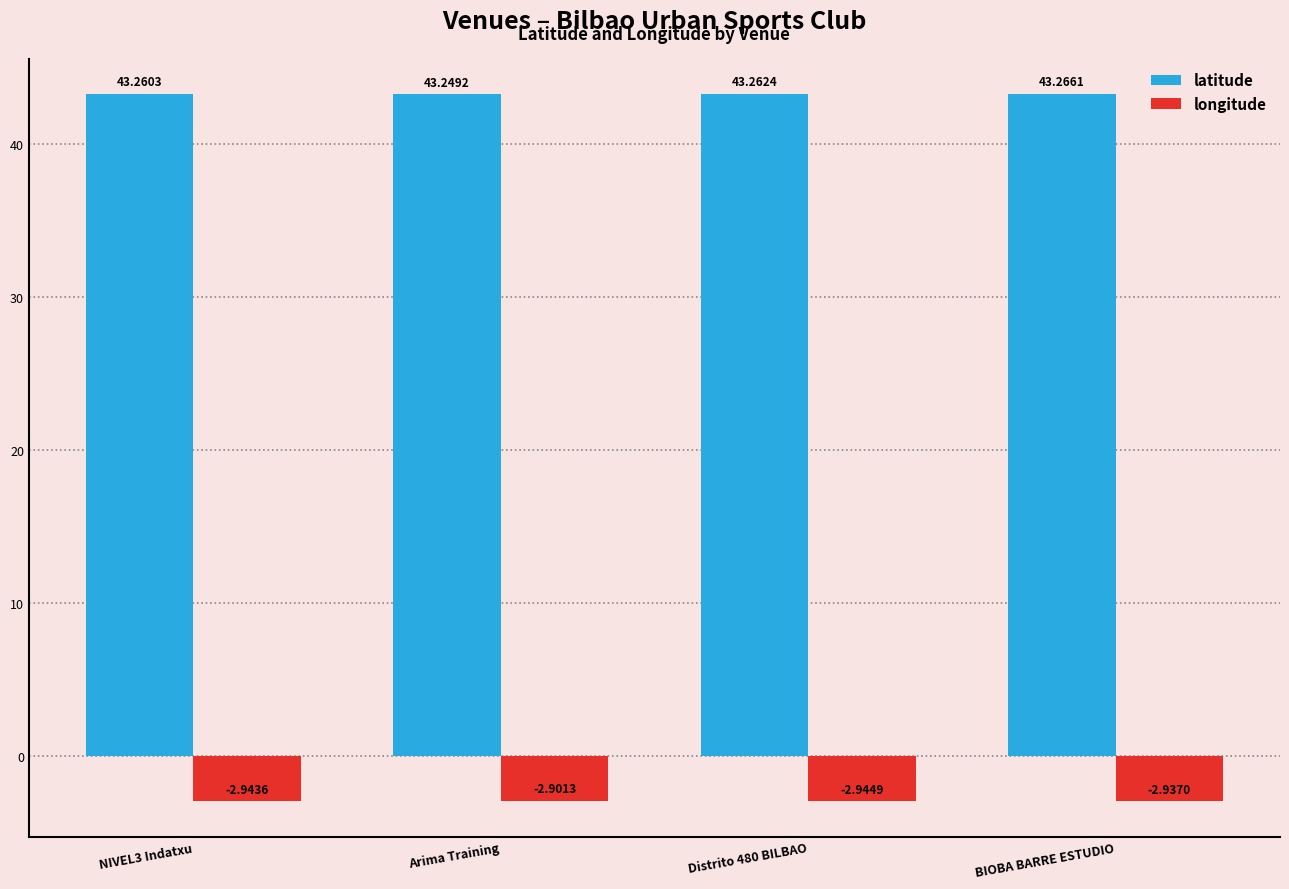

At which category is the sum across all series the highest?

Arima Training